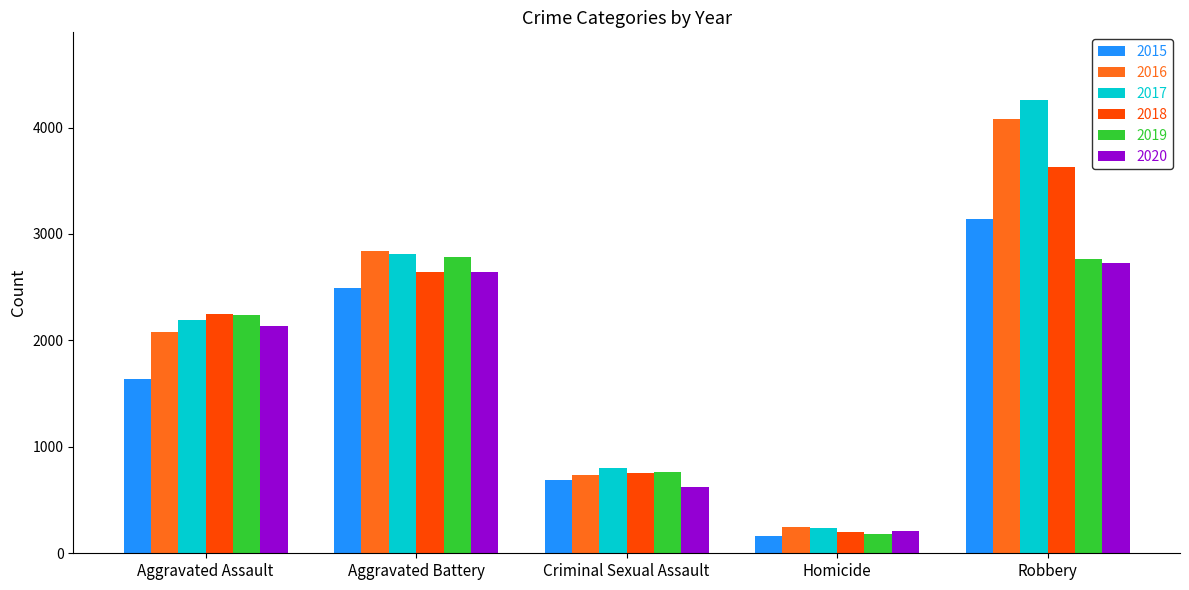

What is the difference between the 2016 values at Aggravated Battery and Criminal Sexual Assault?

2108